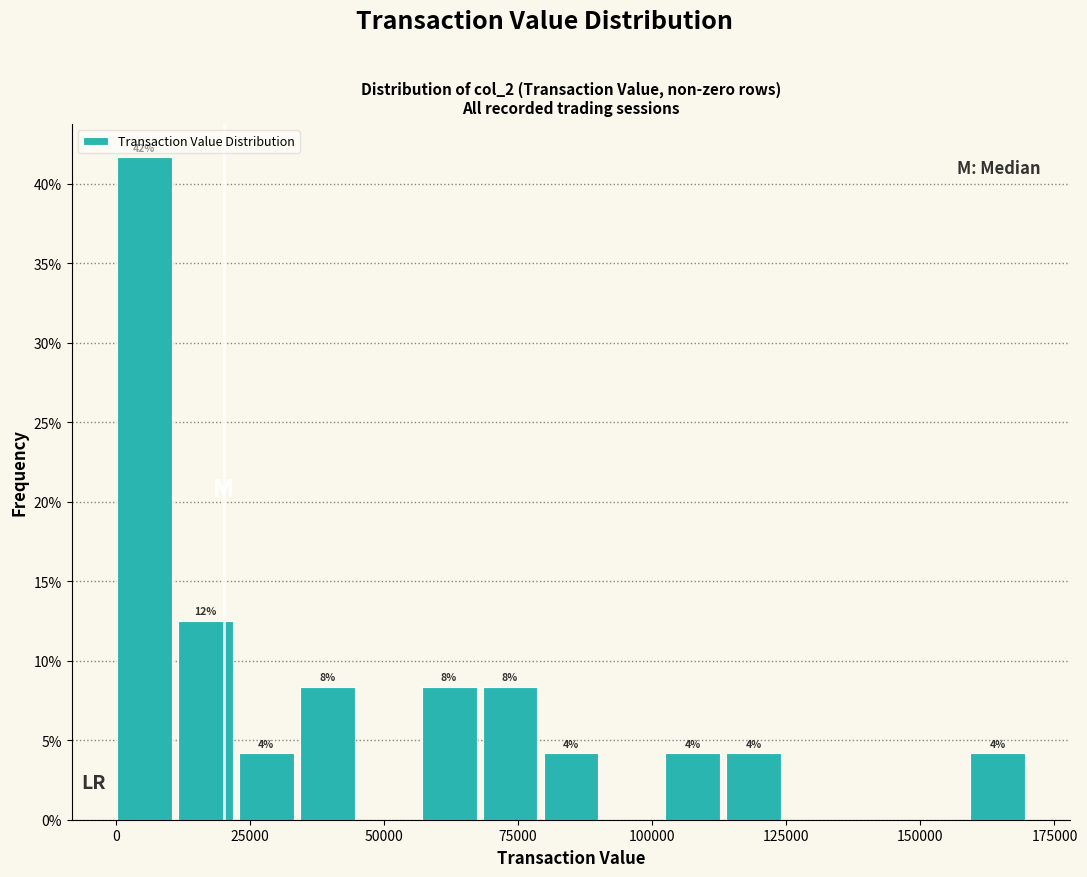

Read against the x-axis, roughly where is the centre of the tallest bar?

5000